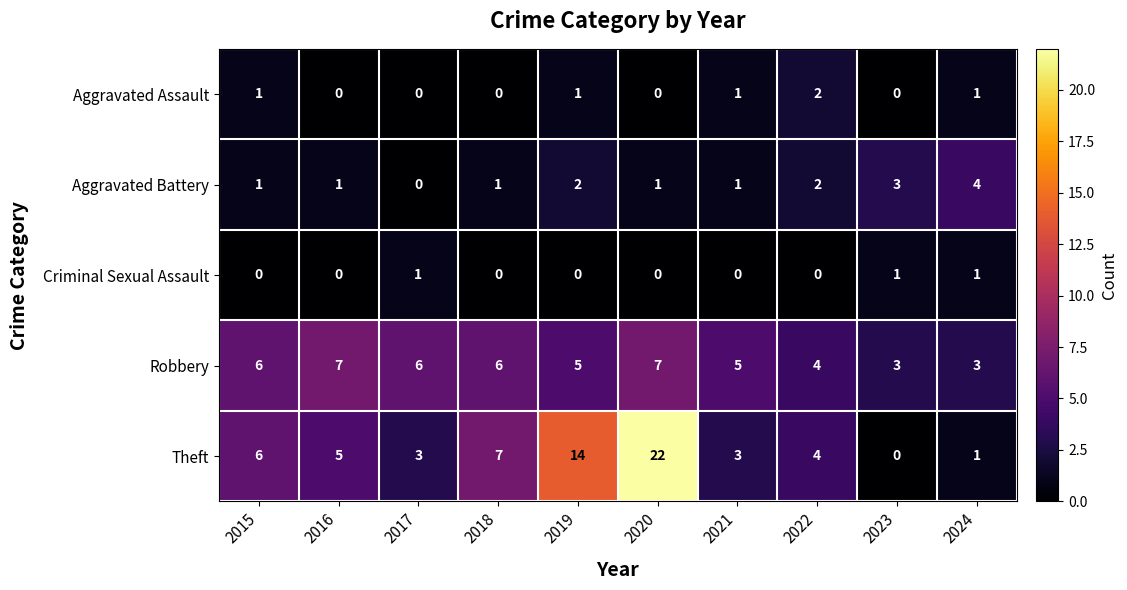

Between 2016 and 2020, which series saw the biggest shift?

Theft